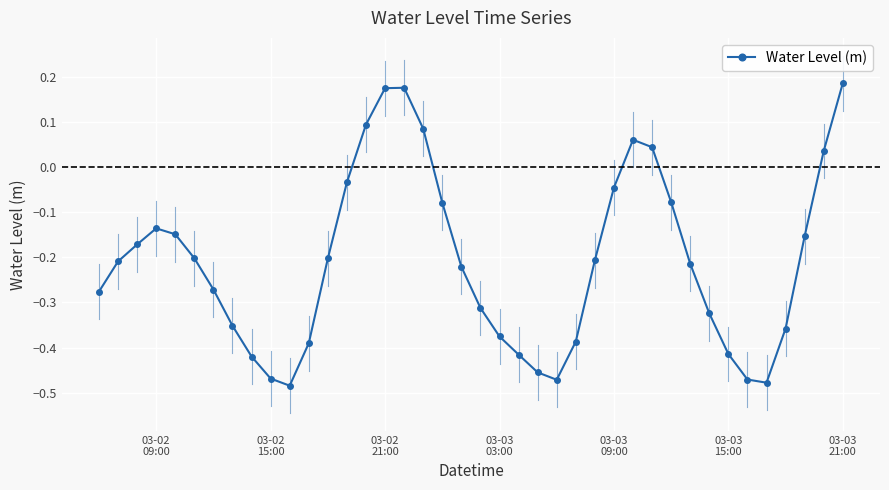

How many interior local valleys (lower than both neighbors) does the data have?

3